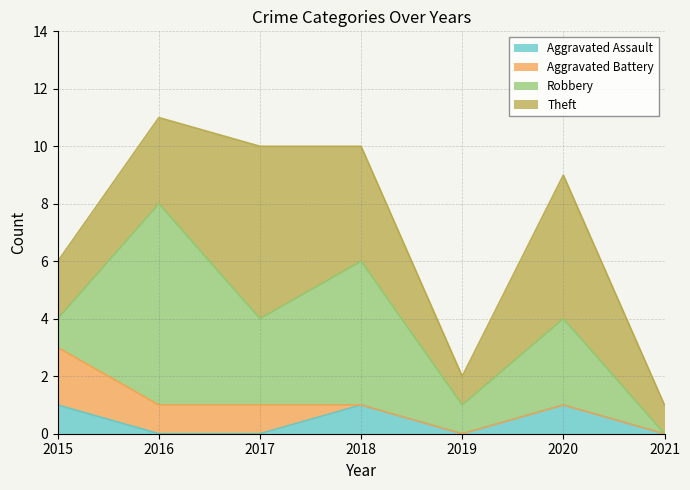

What is the maximum value shown in the chart?

7